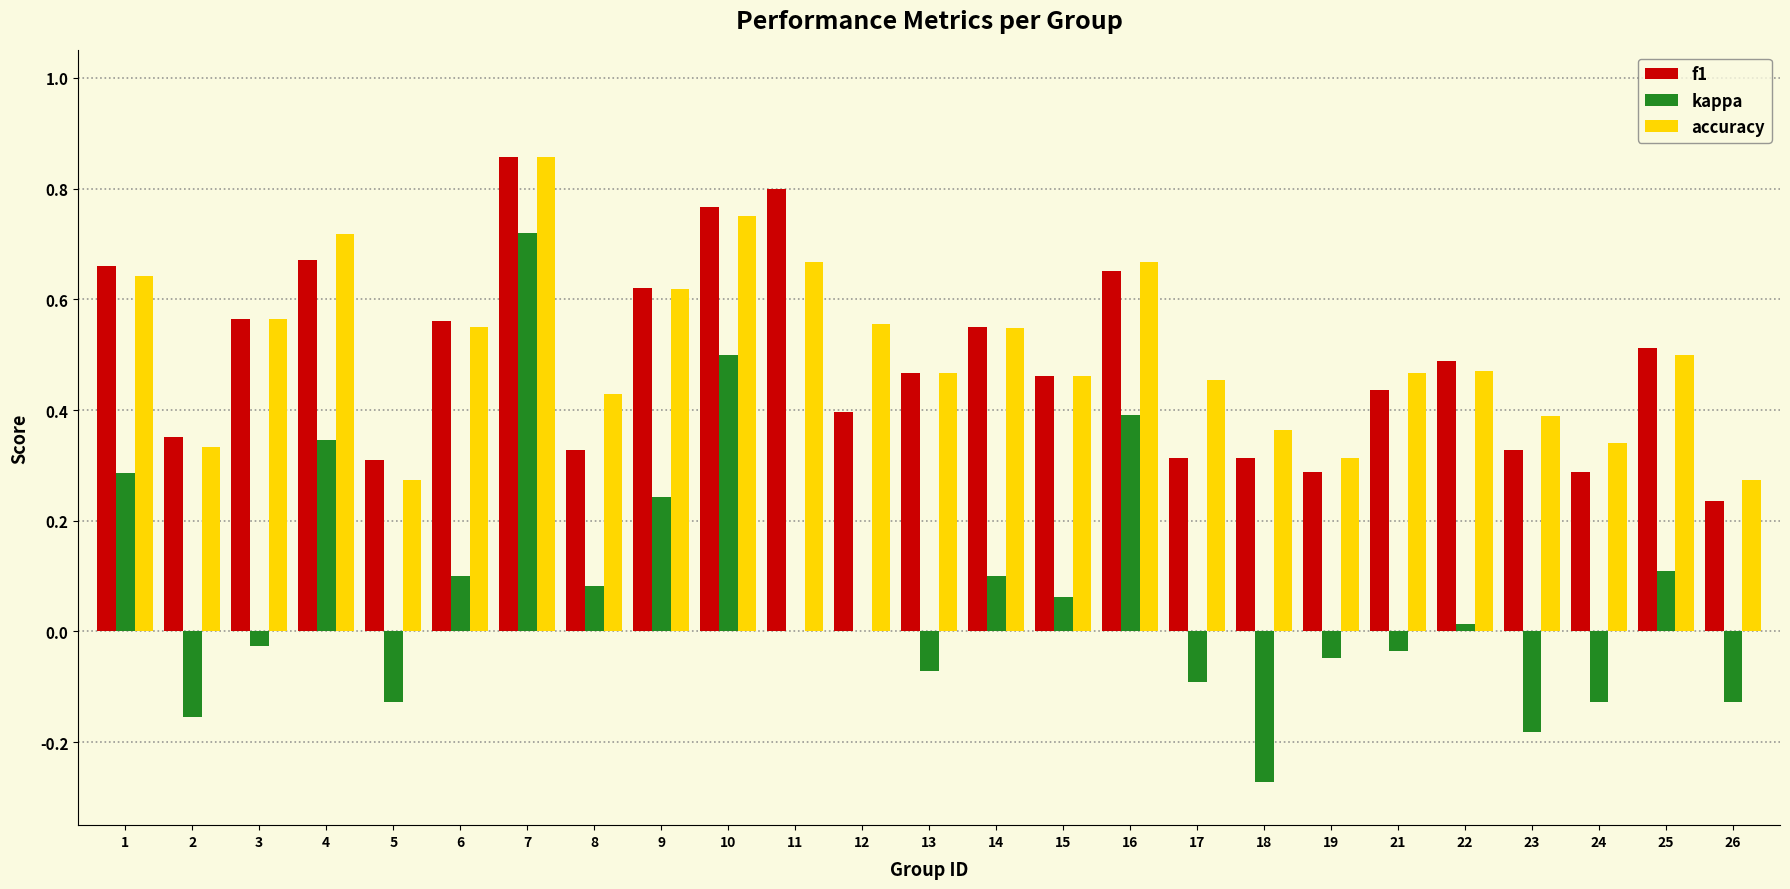

At which category is the sum across all series the highest?

7